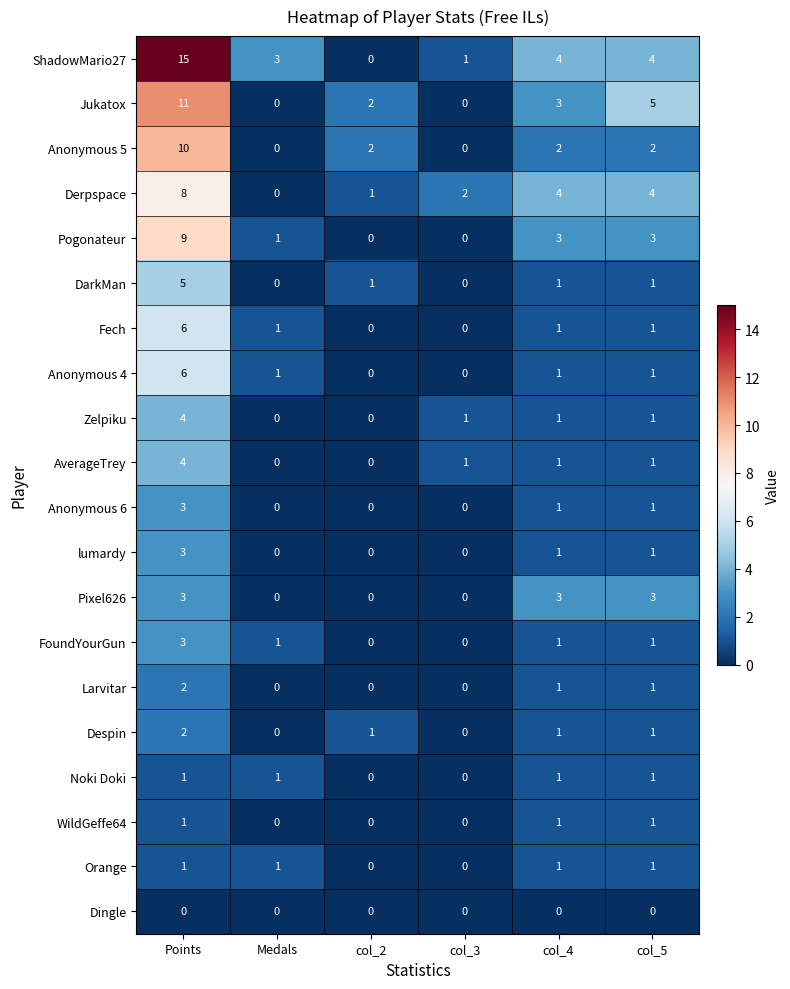

At which label does Fech reach its peak?

Points